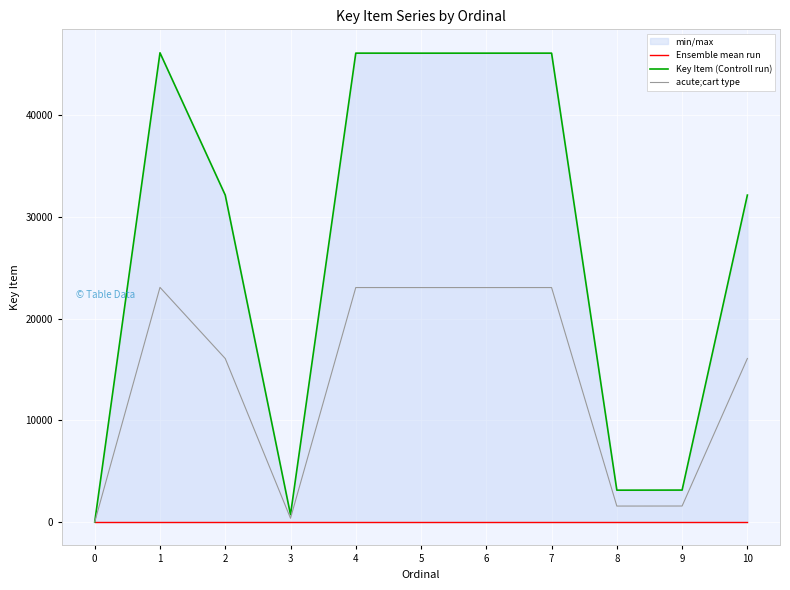

Is it true that Ensemble mean run equals 0.0 at 4?

True